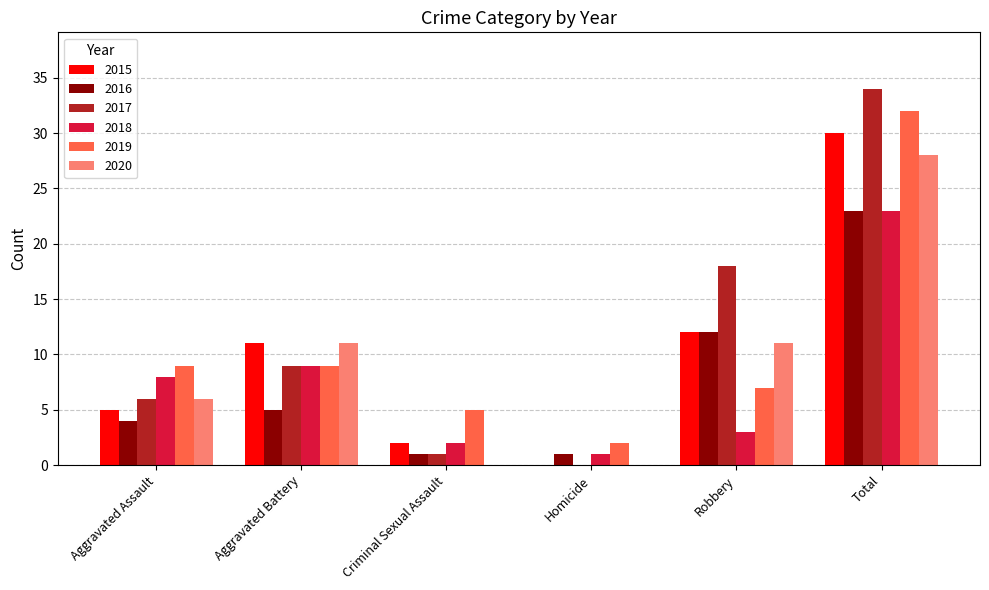

Where is 2015 nearest to the value 15?

Robbery